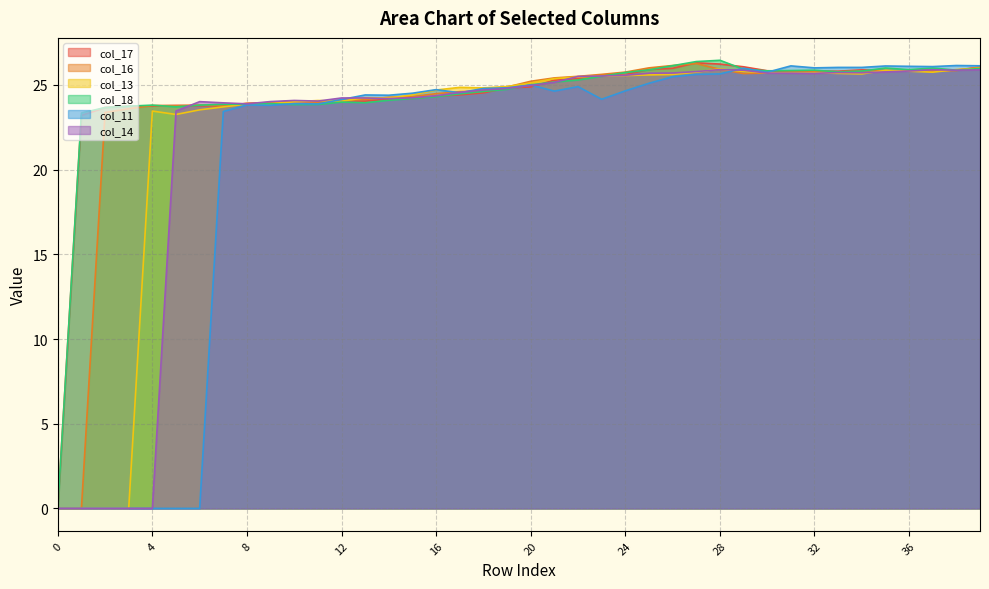

What are all the series names shown in the legend?

col_17, col_16, col_13, col_18, col_11, col_14